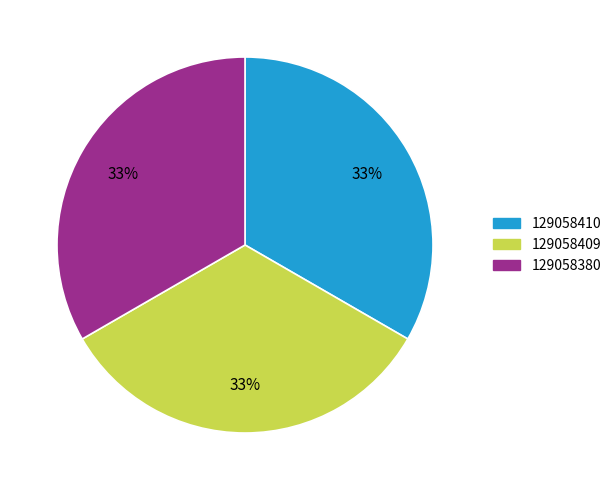

Is there a majority slice in this chart?

No